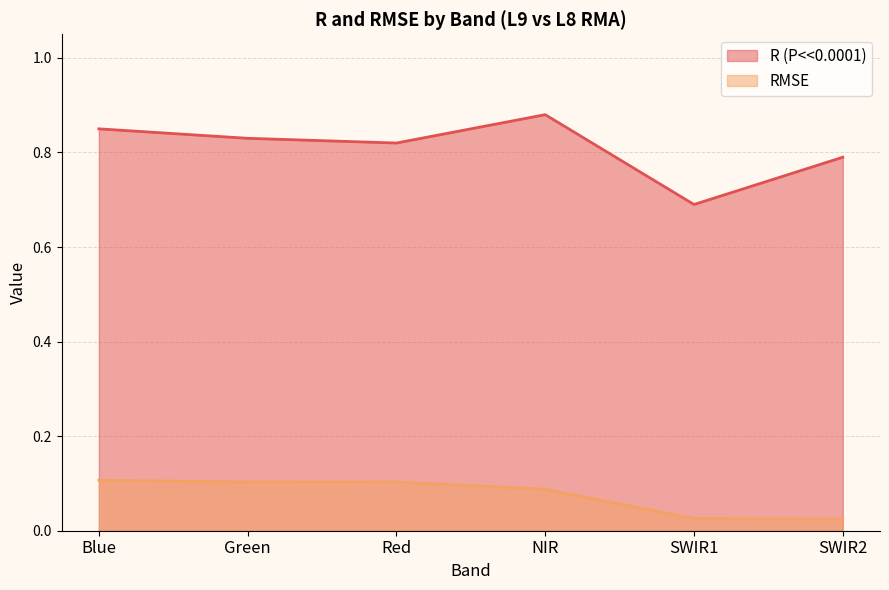

Where is the first local minimum for R (P<<0.0001)?

Red